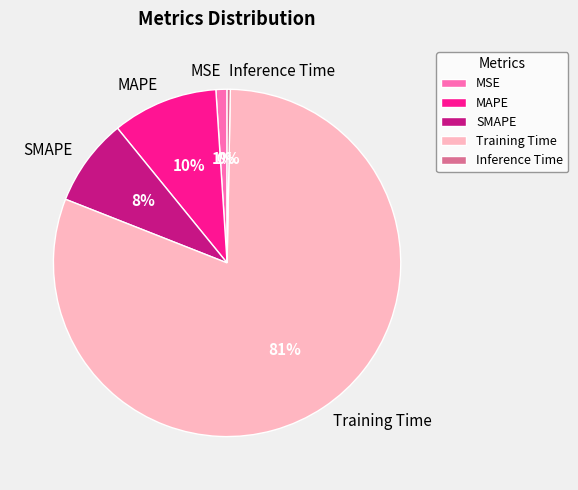

Does any single category account for the majority?

Yes